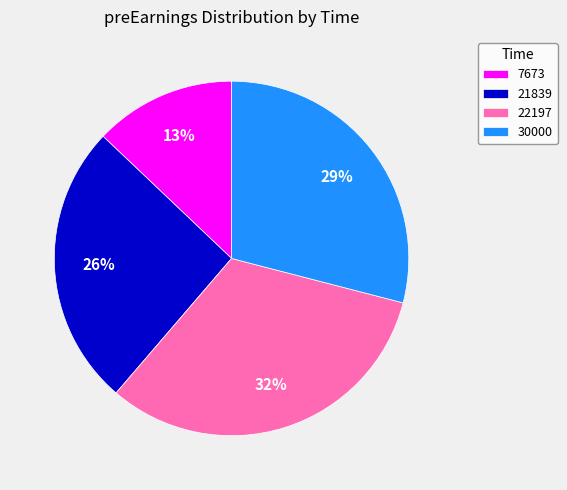

To the nearest percent, what is the average slice percentage?

25%